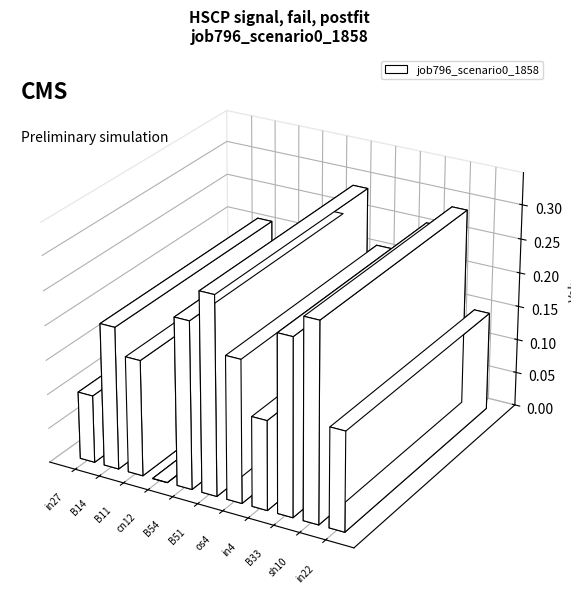

What position from the left is B14?

2